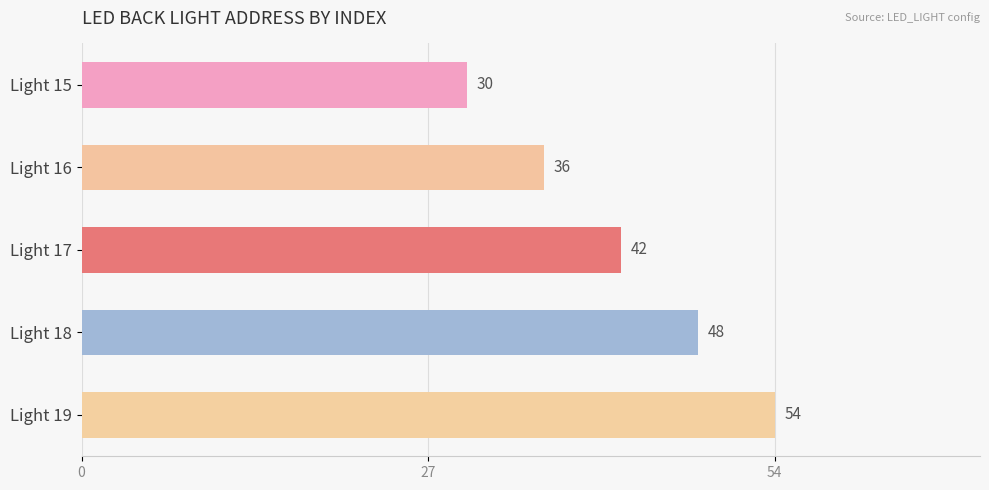

Reading top to bottom, list all the values displayed in this chart.

Light 15=30	Light 16=36	Light 17=42	Light 18=48	Light 19=54